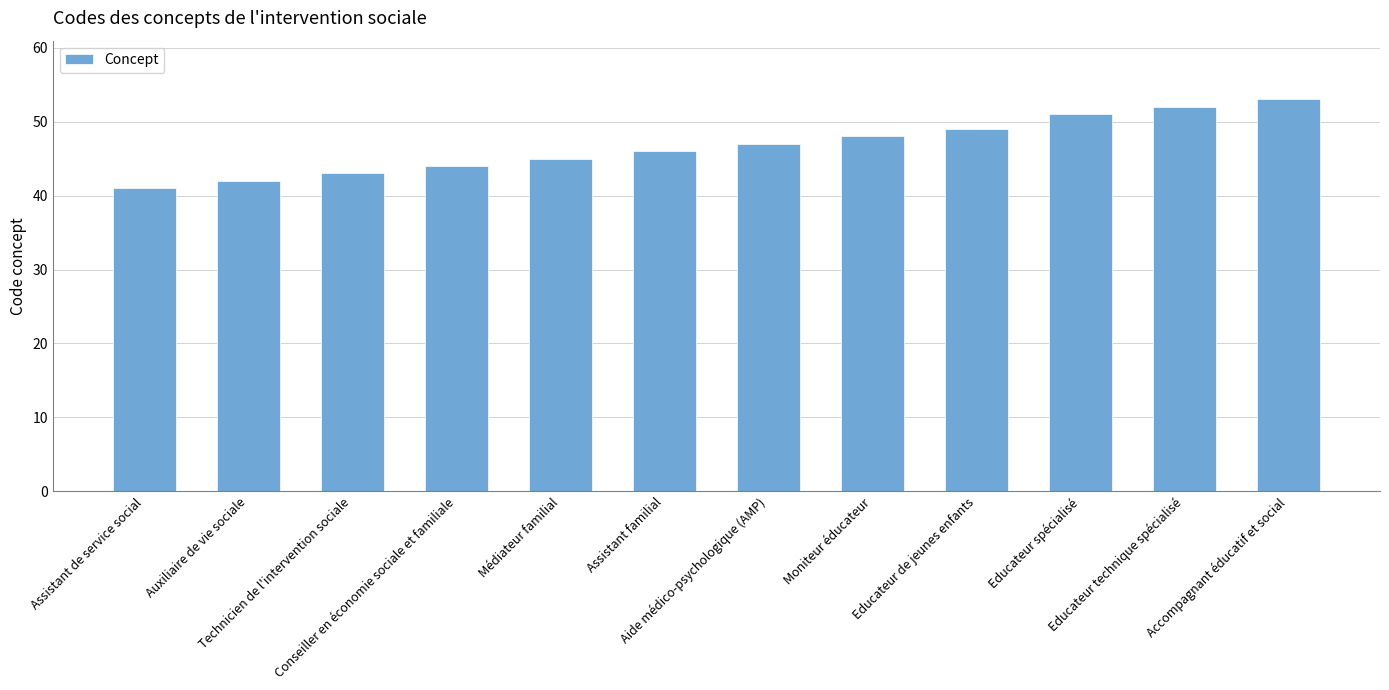

What is the ratio of the value at Aide médico-psychologique (AMP) to the value at Educateur de jeunes enfants?

1.0